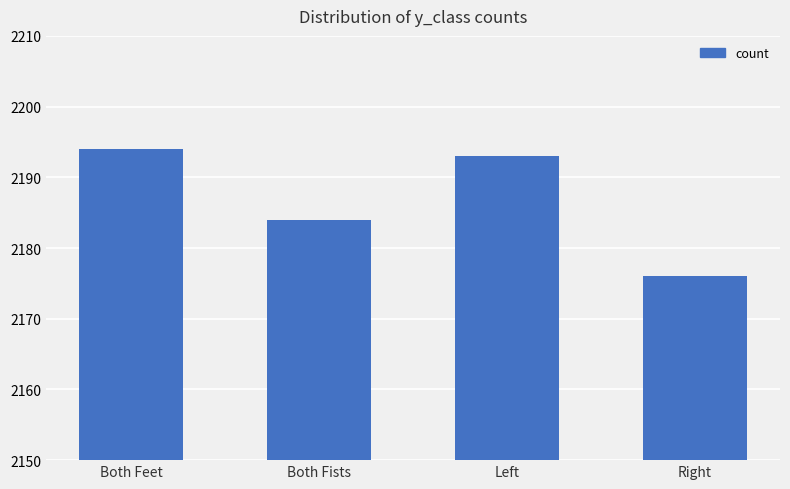

List the labels in order of value, largest first.

Both Feet, Left, Both Fists, Right